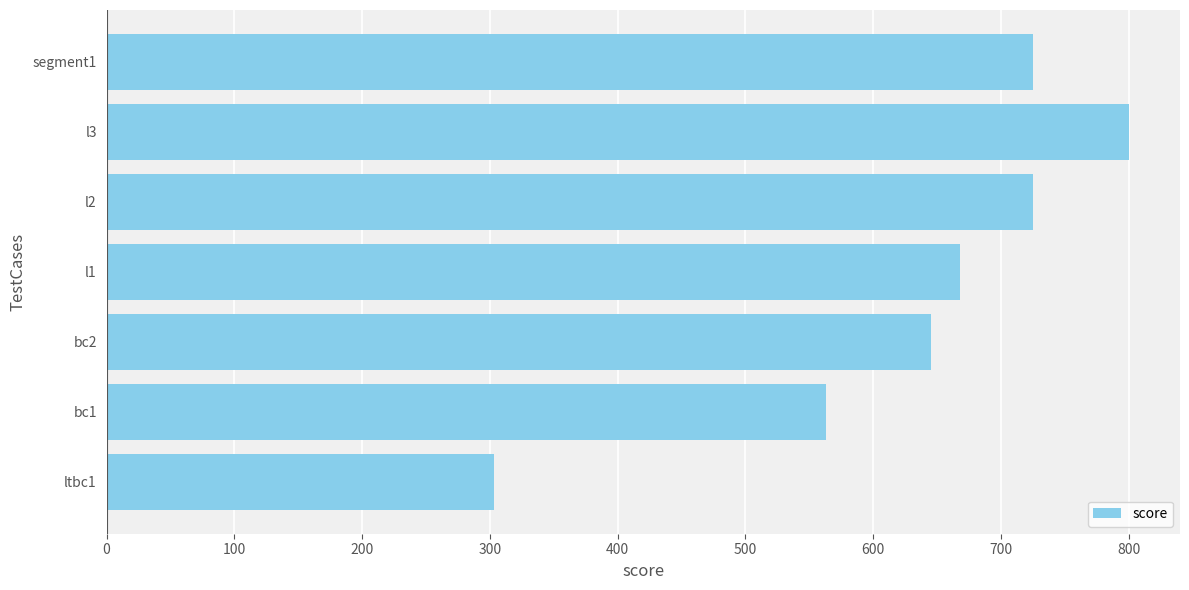

What is the average value?

633